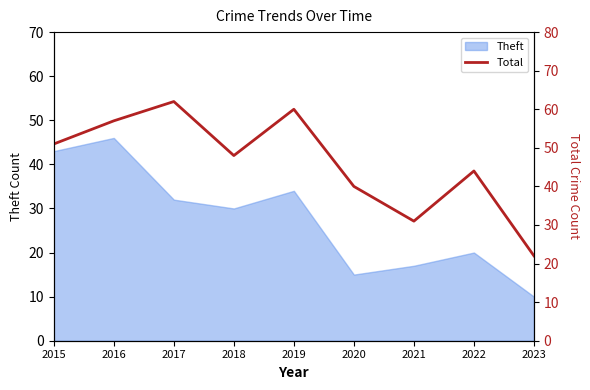

At which category does the chart reach its peak across all series?

2017